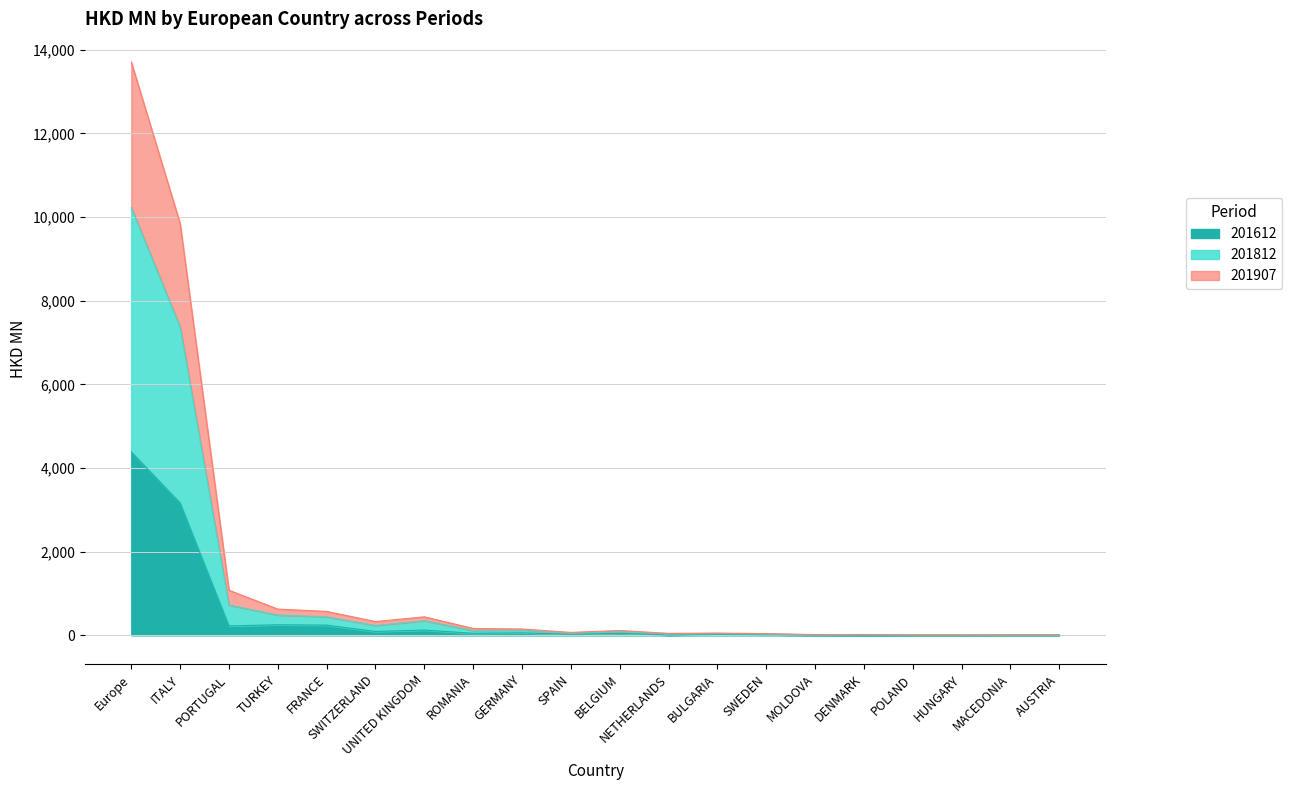

What is the value of the 201612 point at the 18th from the left?

2.0